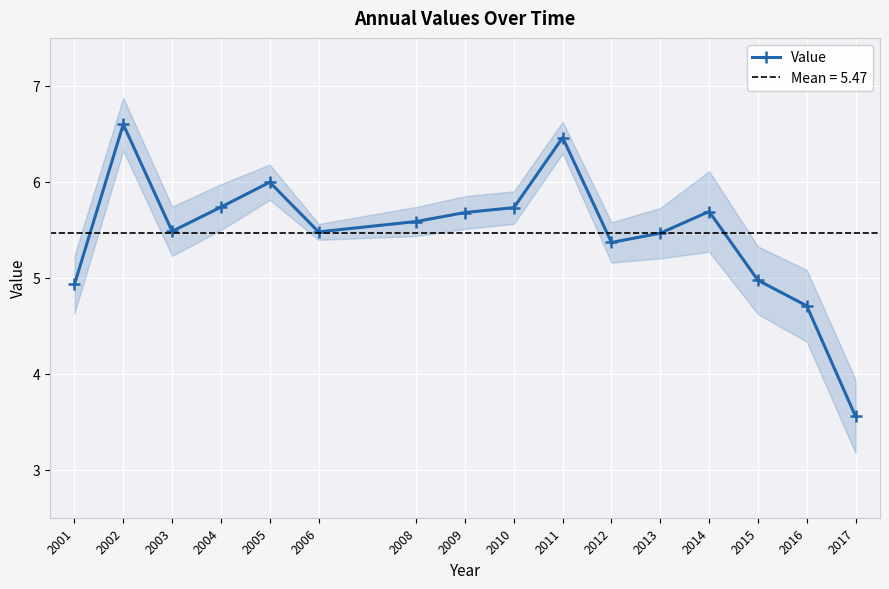

What is the difference between the maximum and minimum values?

3.0